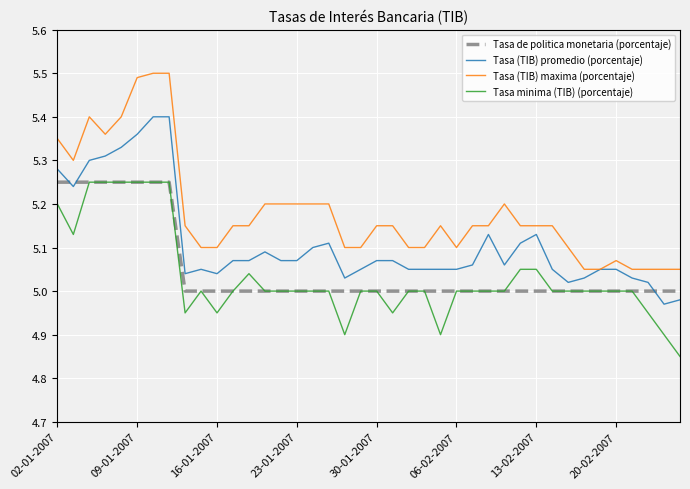

True or false: Tasa minima (TIB) (porcentaje) and Tasa (TIB) promedio (porcentaje) intersect in this chart.

False